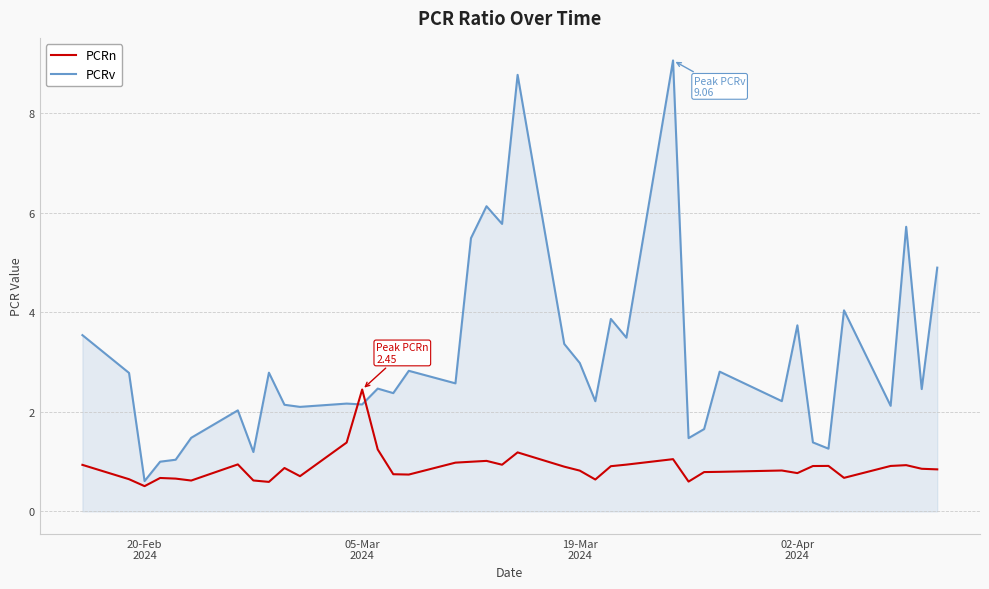

Which series has the largest total across all categories?

PCRv